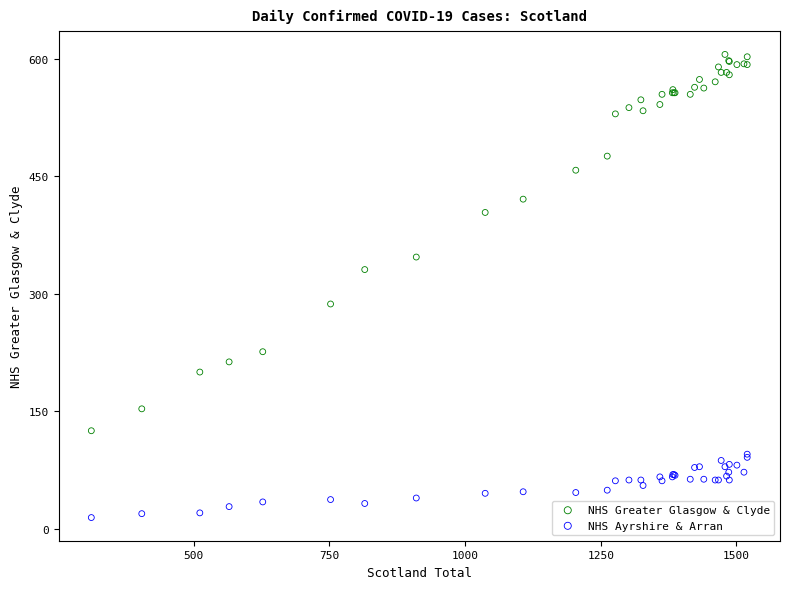

Which series reaches the minimum Y coordinate?

NHS Ayrshire & Arran